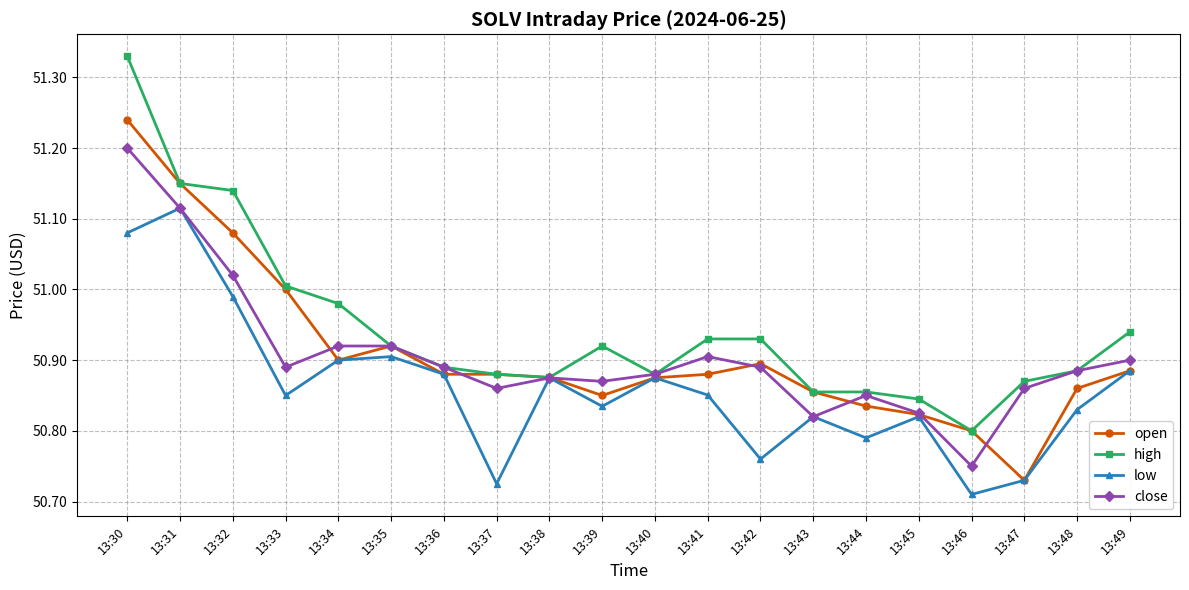

Which category has the highest value across all series?

13:30